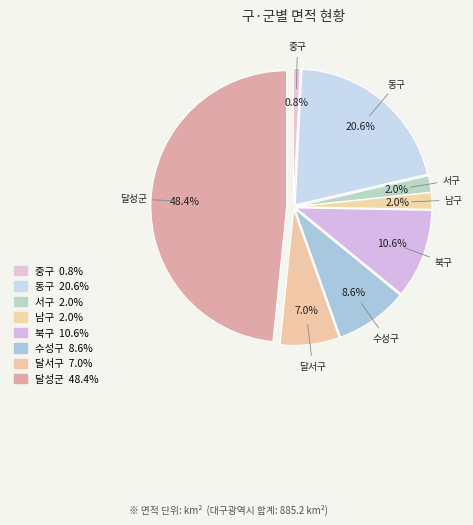

To the nearest percent, what percentage of the pie is 중구?

1%